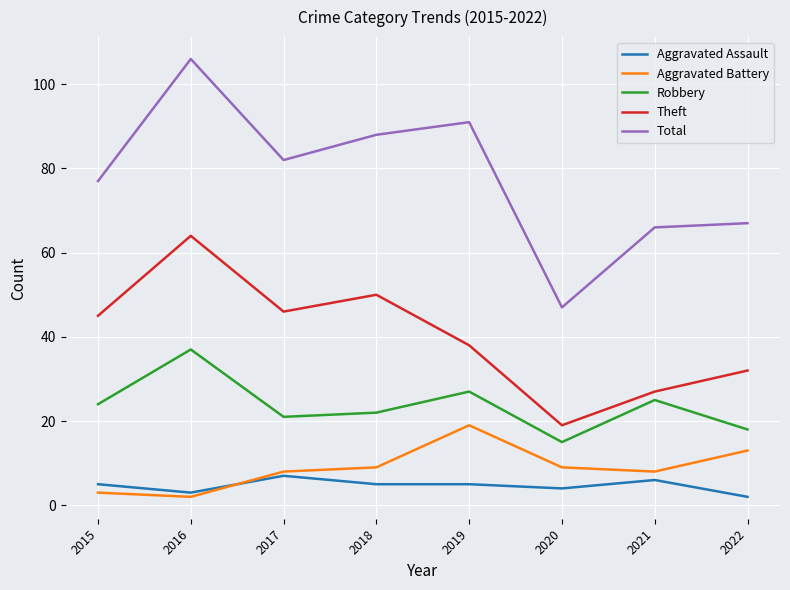

Read the Robbery value at 2021.

25